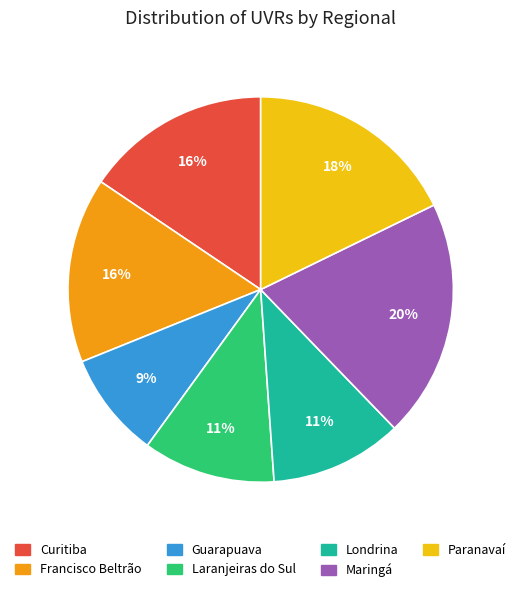

Which category has the smallest portion of the pie?

Guarapuava